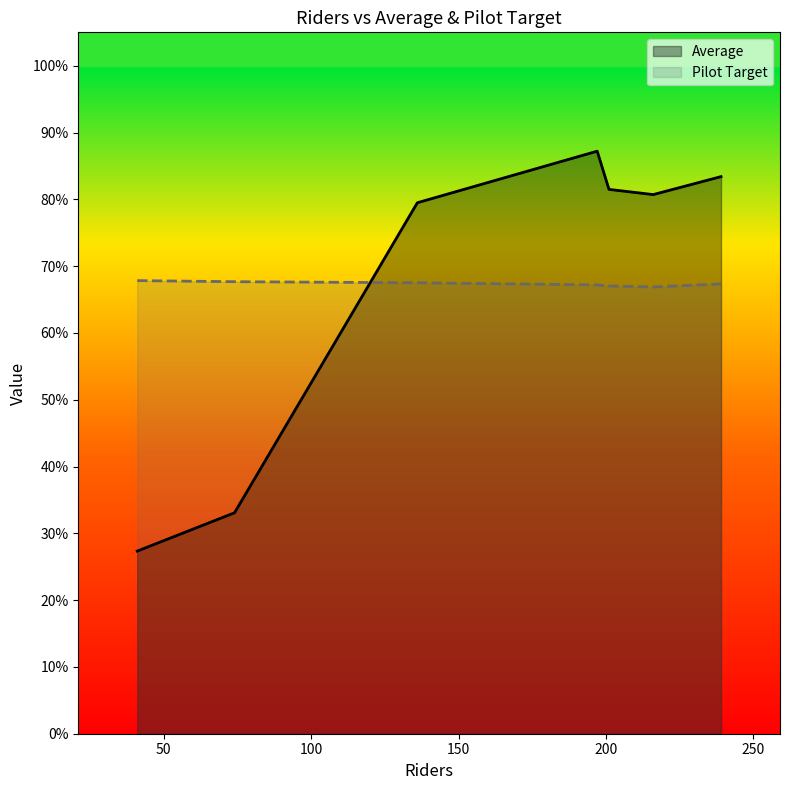

Rank the series by their maximum value, from highest to lowest.

Average, Pilot Target